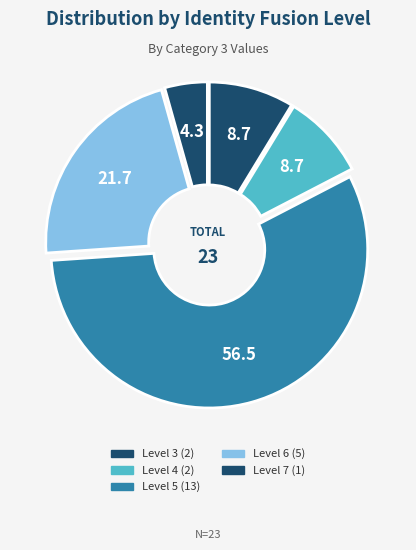

How many segments does this pie chart have?

5